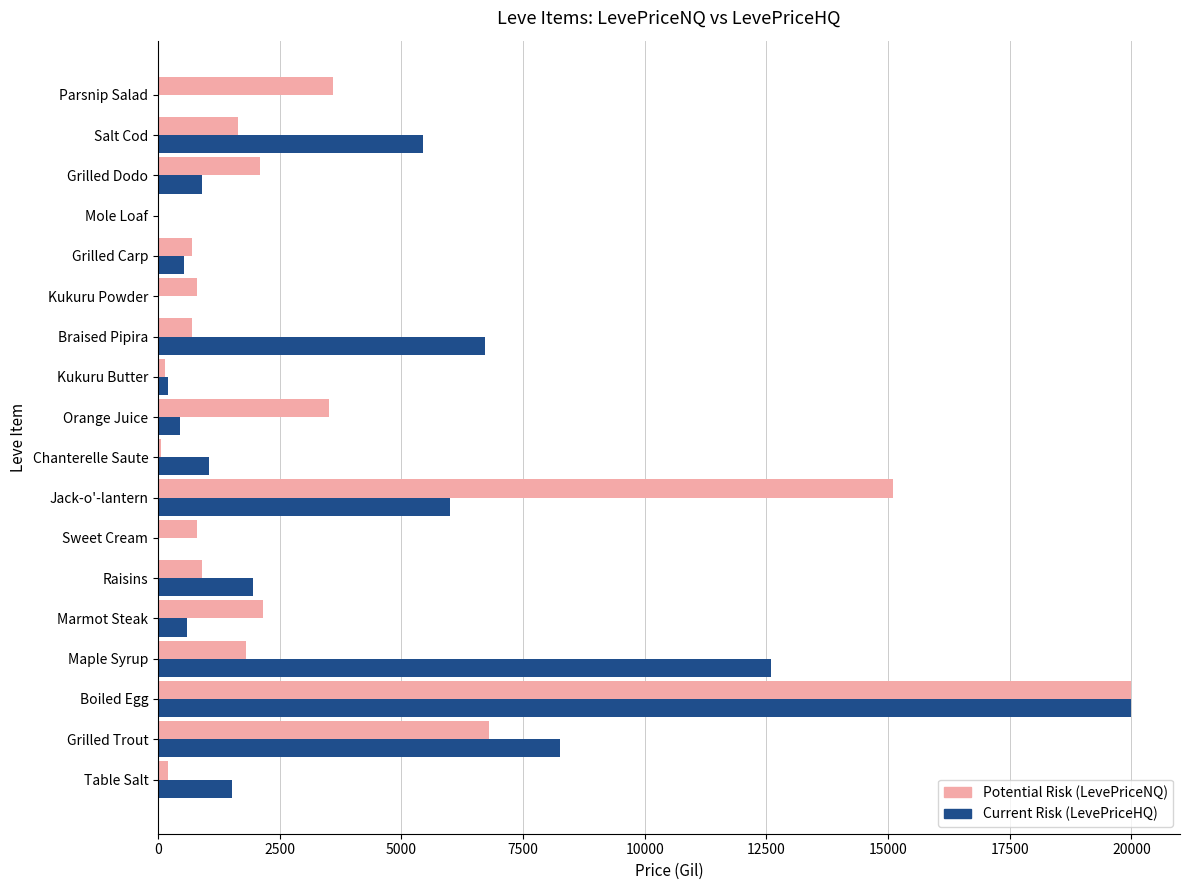

Which category has the highest value in the Current Risk (LevePriceHQ) series?

Boiled Egg